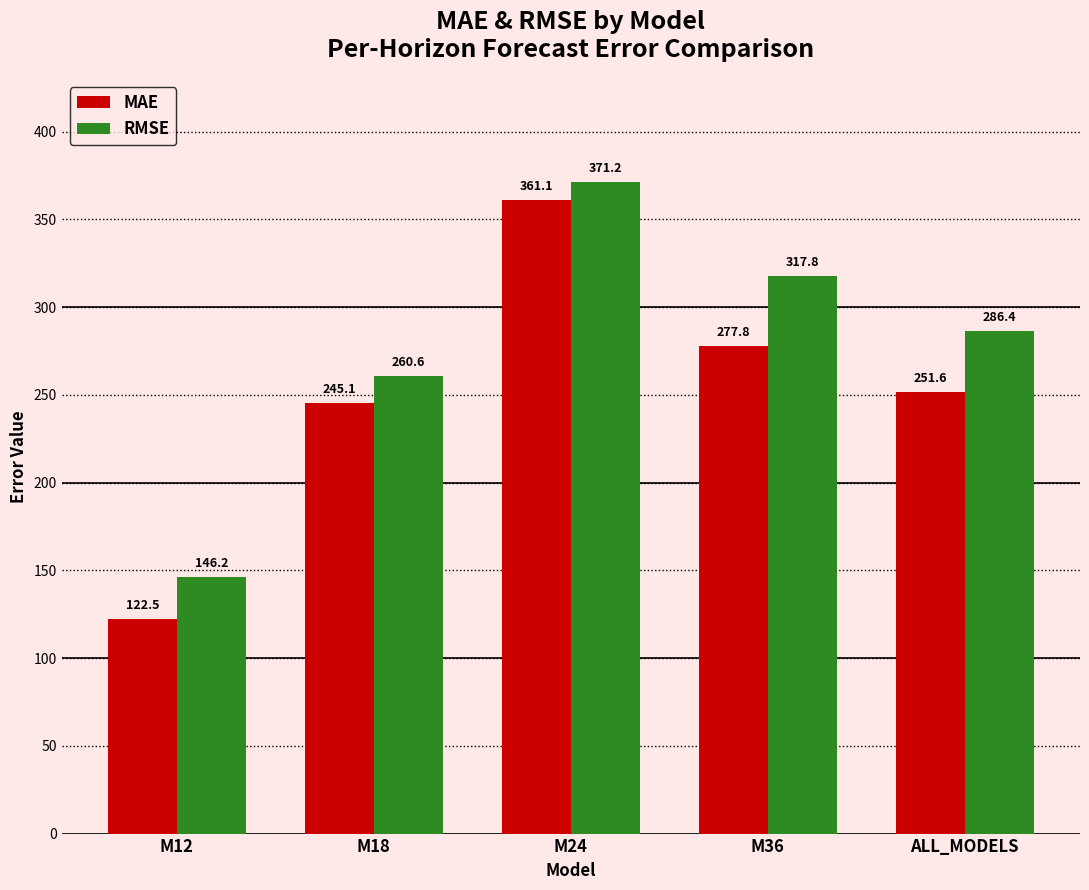

Which series has the largest total across all categories?

RMSE